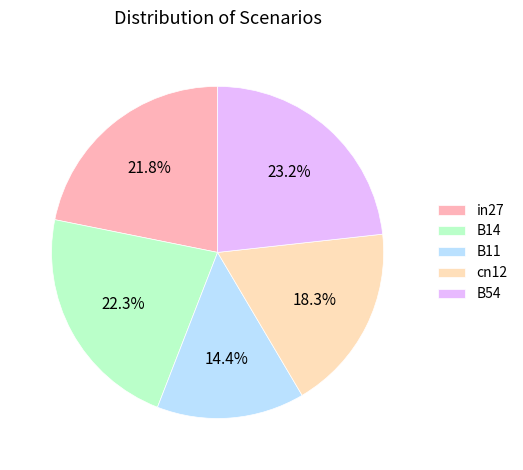

Is the sum of B54 and B11 greater than half?

No